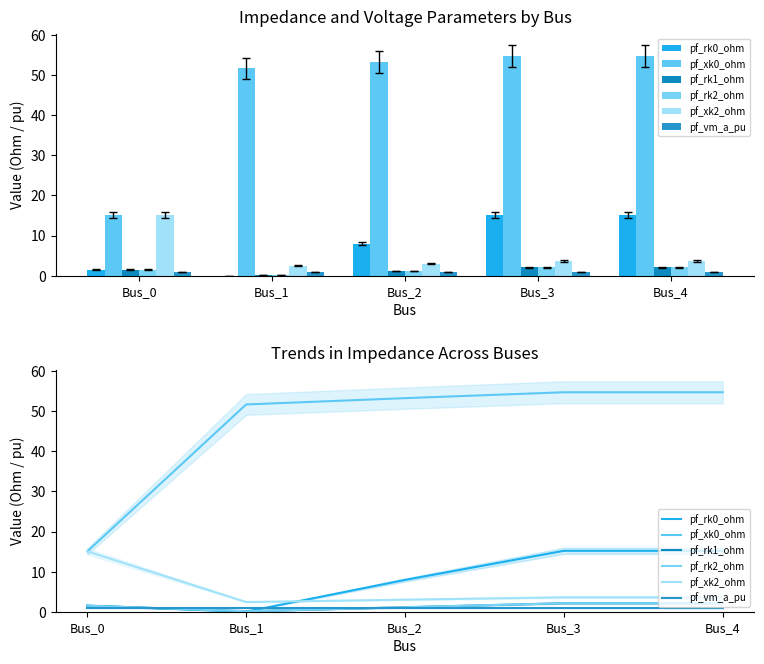

What are all the series names shown in the legend?

pf_rk0_ohm, pf_xk0_ohm, pf_rk1_ohm, pf_rk2_ohm, pf_xk2_ohm, pf_vm_a_pu